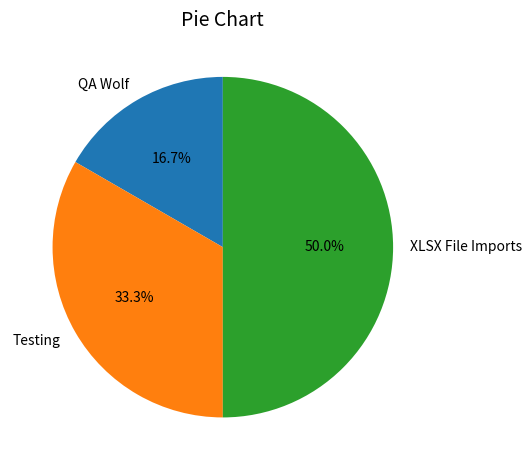

How many segments does this pie chart have?

3